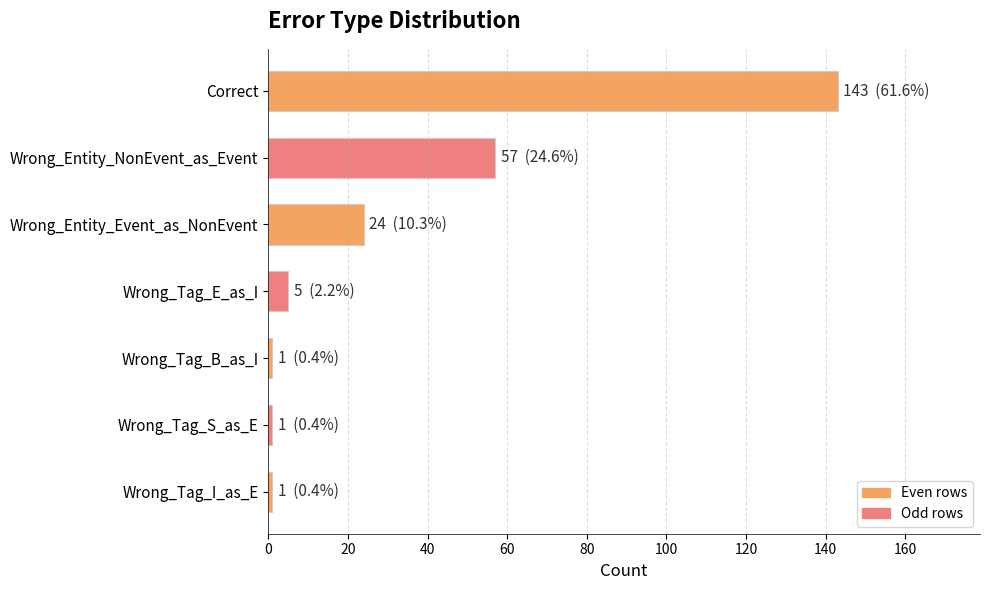

How many bars are there in total?

7